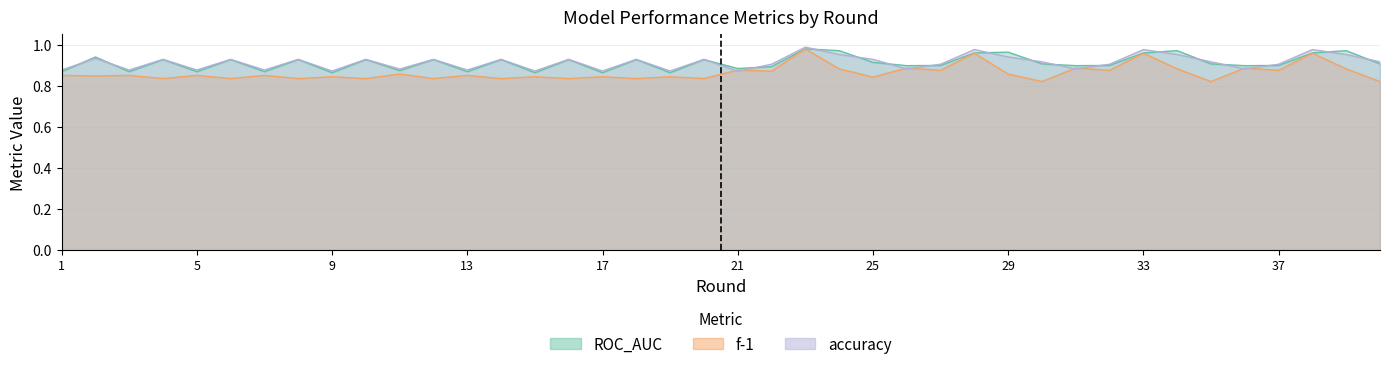

Reading left to right, what are all the values shown in this chart?

ROC_AUC: 1=0.9	2=0.9	3=0.9	4=0.9	5=0.9	6=0.9	7=0.9	8=0.9	9=0.9	10=0.9	11=0.9	12=0.9	13=0.9	14=0.9	15=0.9	16=0.9	17=0.9	18=0.9	19=0.9	20=0.9	21=0.9	22=0.9	23=1.0	24=1.0	25=0.9	26=0.9	27=0.9	28=1.0	29=1.0	30=0.9	31=0.9	32=0.9	33=1.0	34=1.0	35=0.9	36=0.9	37=0.9	38=1.0	39=1.0	40=0.9
f-1: 1=0.9	2=0.8	3=0.9	4=0.8	5=0.9	6=0.8	7=0.9	8=0.8	9=0.8	10=0.8	11=0.9	12=0.8	13=0.9	14=0.8	15=0.8	16=0.8	17=0.8	18=0.8	19=0.8	20=0.8	21=0.9	22=0.9	23=1.0	24=0.9	25=0.8	26=0.9	27=0.9	28=1.0	29=0.9	30=0.8	31=0.9	32=0.9	33=1.0	34=0.9	35=0.8	36=0.9	37=0.9	38=1.0	39=0.9	40=0.8
accuracy: 1=0.9	2=0.9	3=0.9	4=0.9	5=0.9	6=0.9	7=0.9	8=0.9	9=0.9	10=0.9	11=0.9	12=0.9	13=0.9	14=0.9	15=0.9	16=0.9	17=0.9	18=0.9	19=0.9	20=0.9	21=0.9	22=0.9	23=1.0	24=1.0	25=0.9	26=0.9	27=0.9	28=1.0	29=0.9	30=0.9	31=0.9	32=0.9	33=1.0	34=1.0	35=0.9	36=0.9	37=0.9	38=1.0	39=1.0	40=0.9